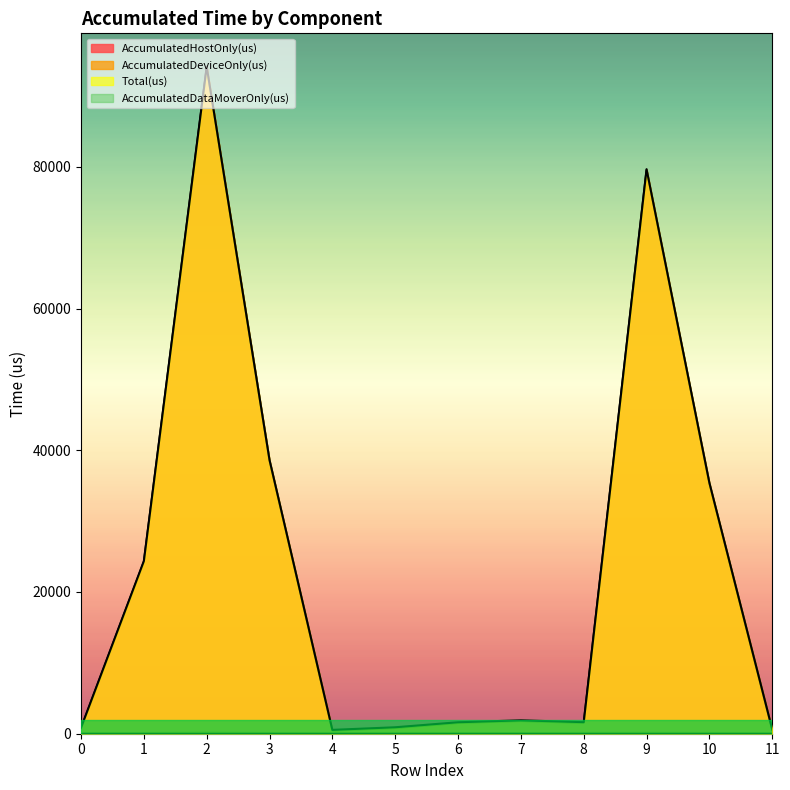

How many values in the AccumulatedHostOnly(us) series are below 1792?

6